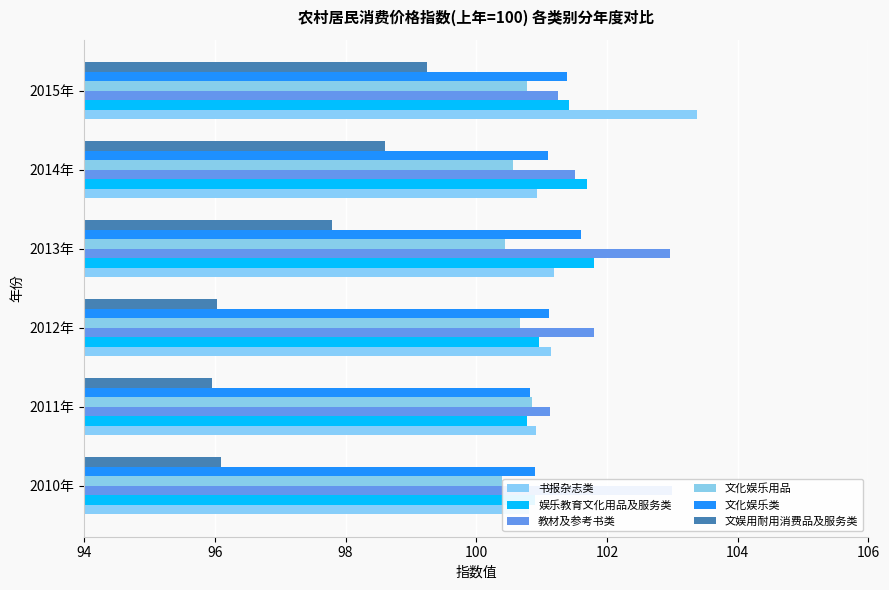

How many bars are there in total?

36